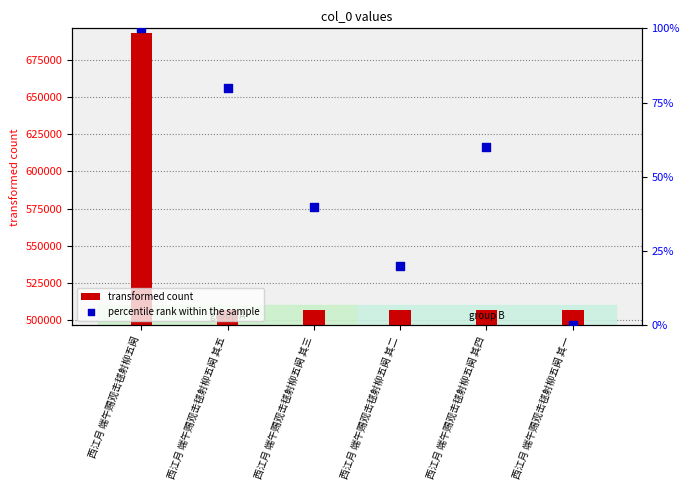

What is the total value across all series at 西江月 端午赐观击毬射柳五阕 其四?

506831